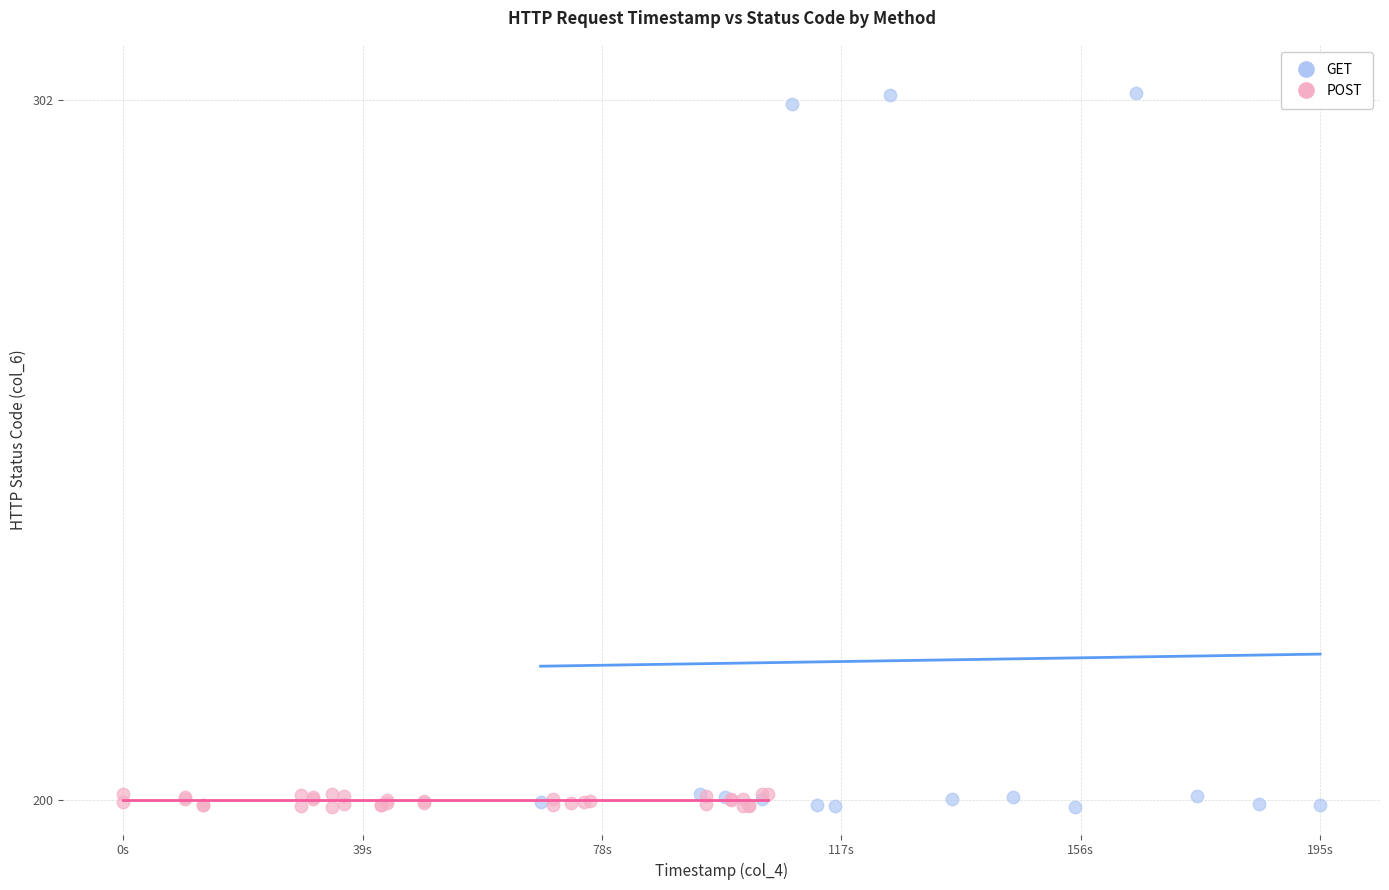

Which series contains the highest Y value?

GET